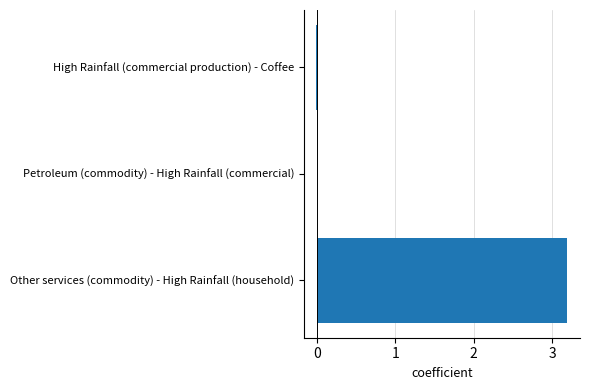

What is the approximate value at Other services (commodity) - High Rainfall (household)?

3.2